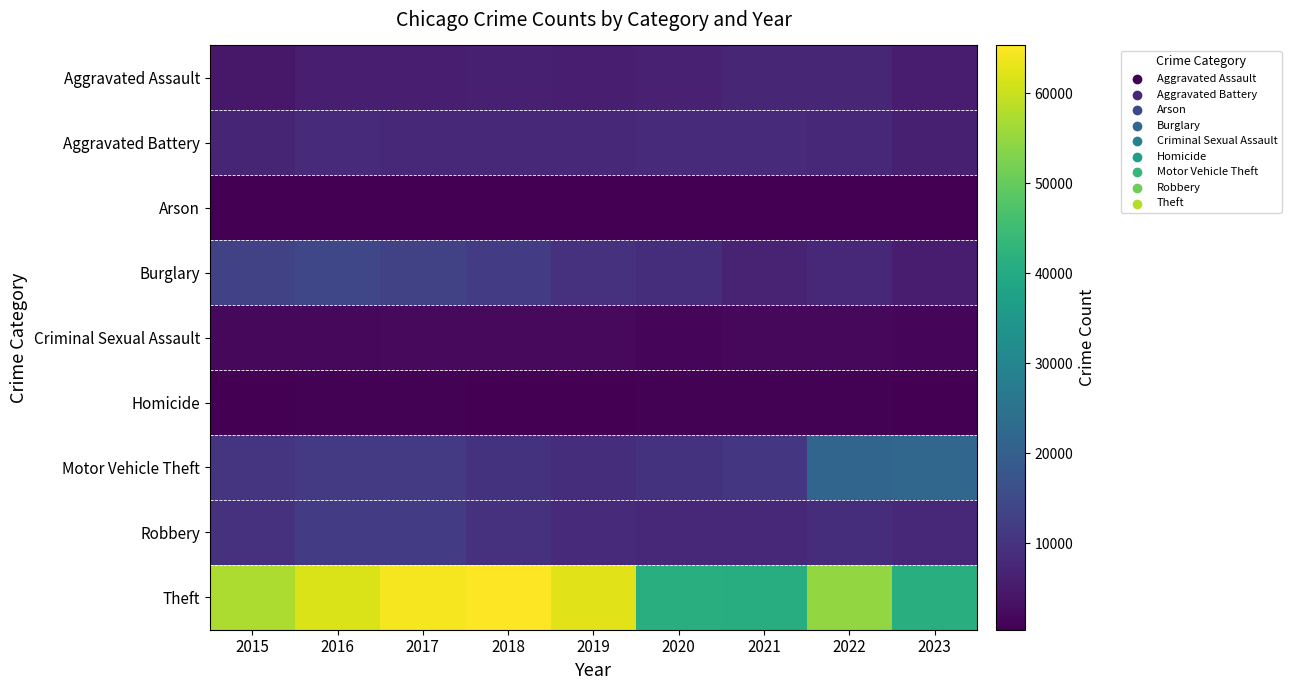

List the series in order of their peak value, highest first.

Theft, Motor Vehicle Theft, Burglary, Robbery, Aggravated Battery, Aggravated Assault, Criminal Sexual Assault, Homicide, Arson